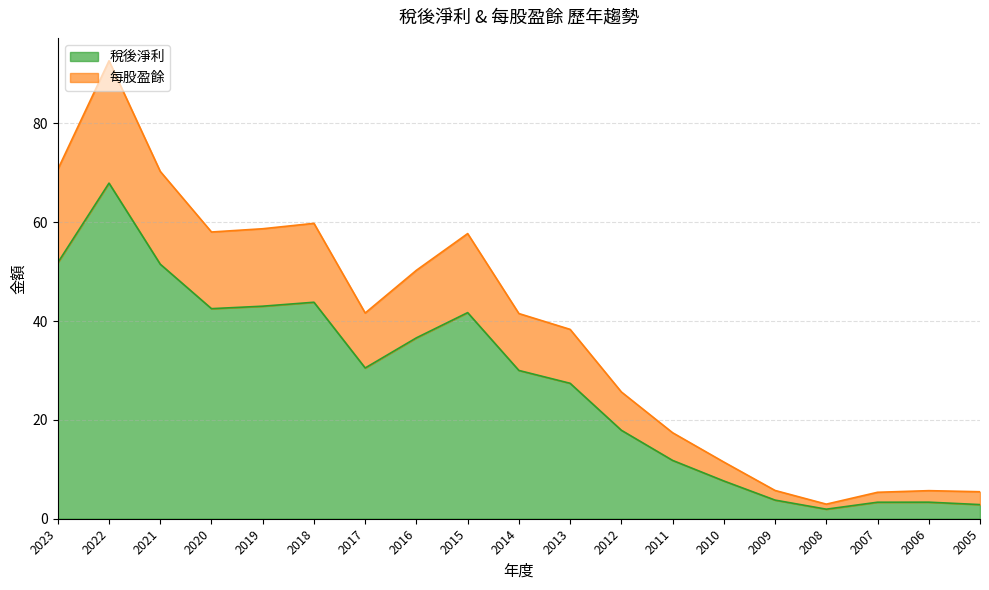

Does the chart display data point markers on the line(s)?

No